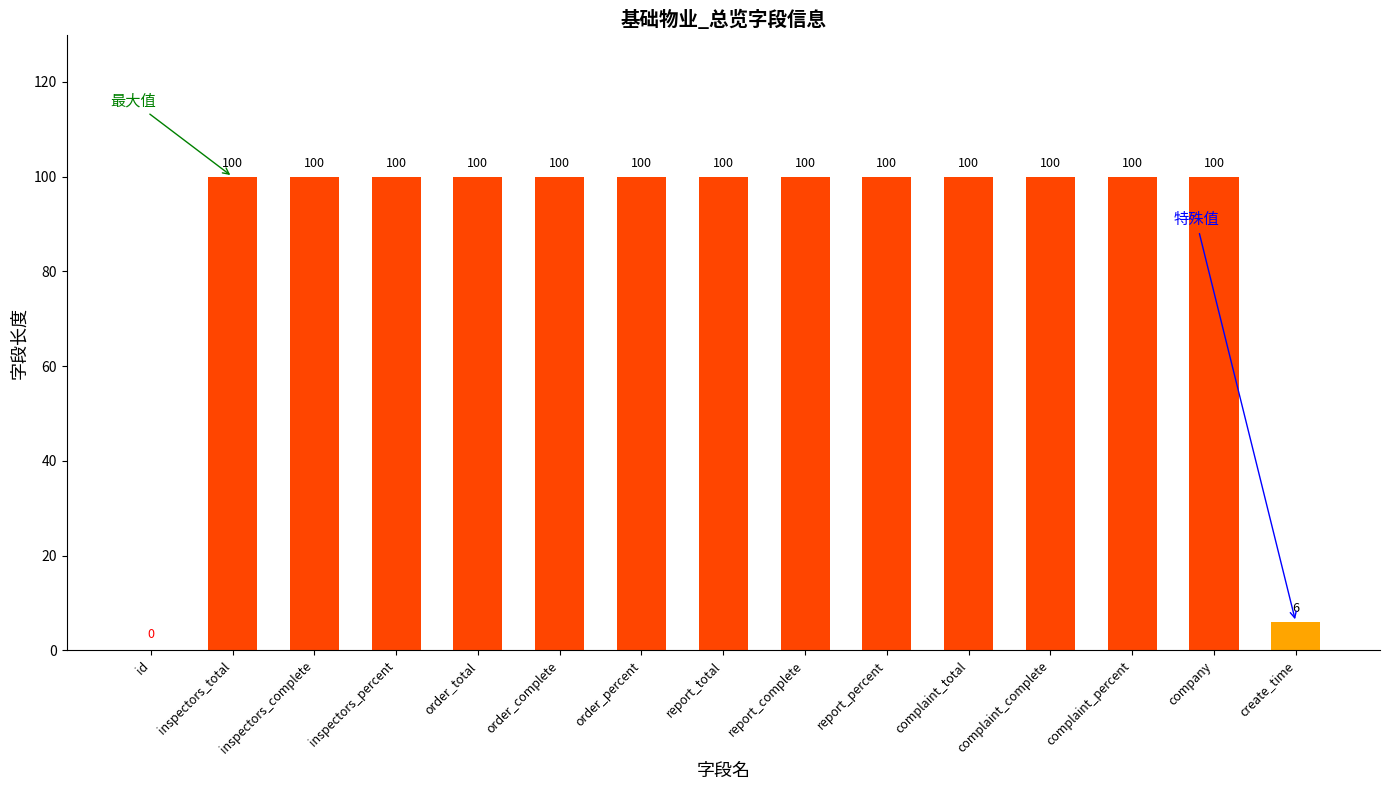

Is it true that the value at inspectors_percent is 154?

False